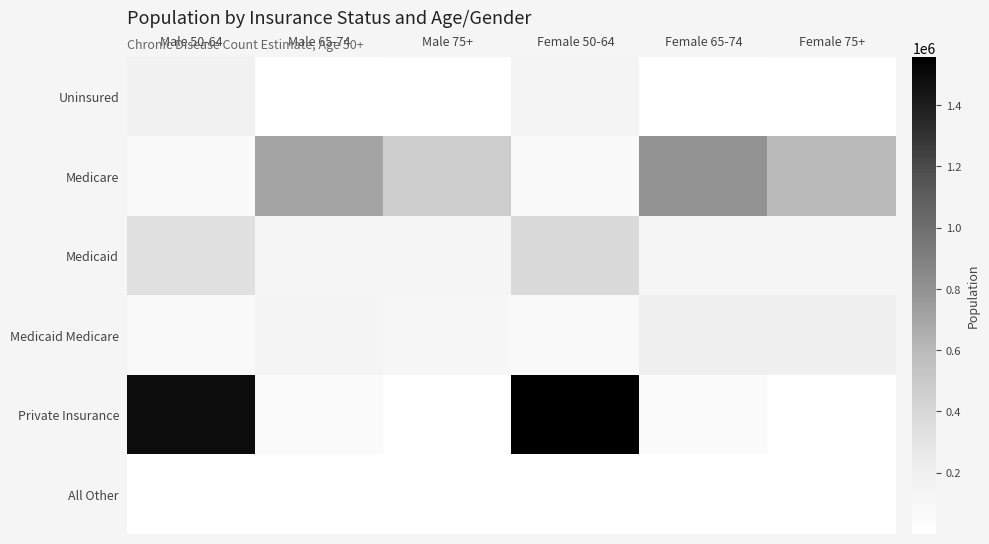

Where is Uninsured nearest to the value 88979?

Female 50-64